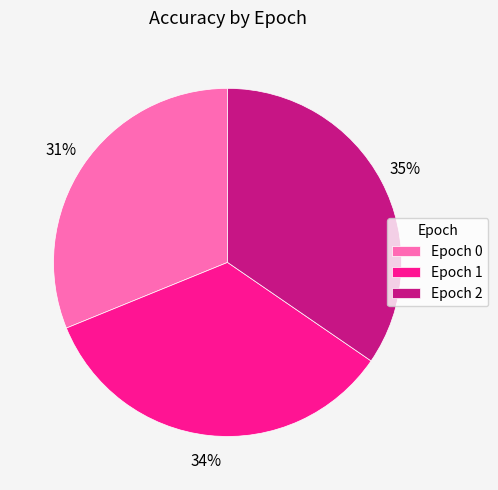

Which category has the smallest portion of the pie?

Epoch 0